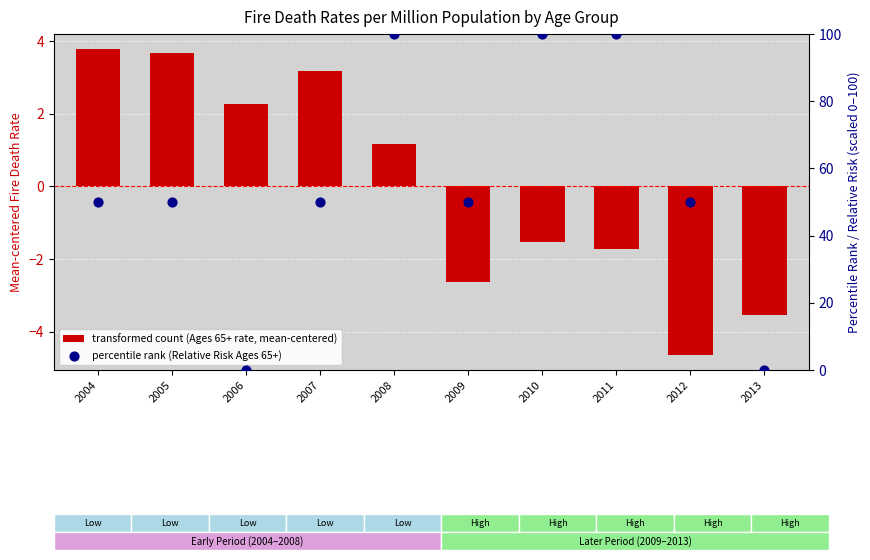

At which category is the sum across all series the highest?

2008